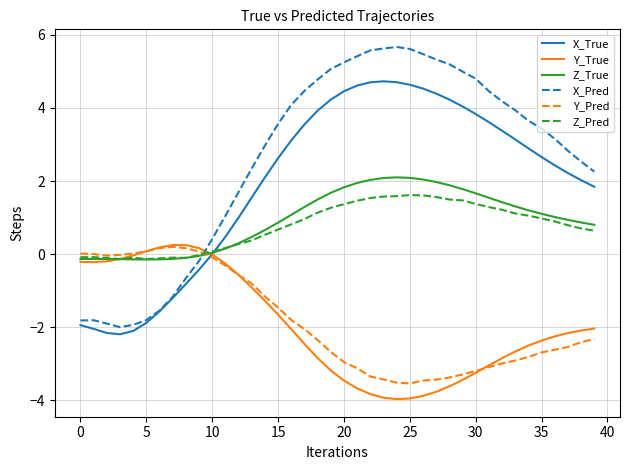

Which series has the largest total across all categories?

X_Pred